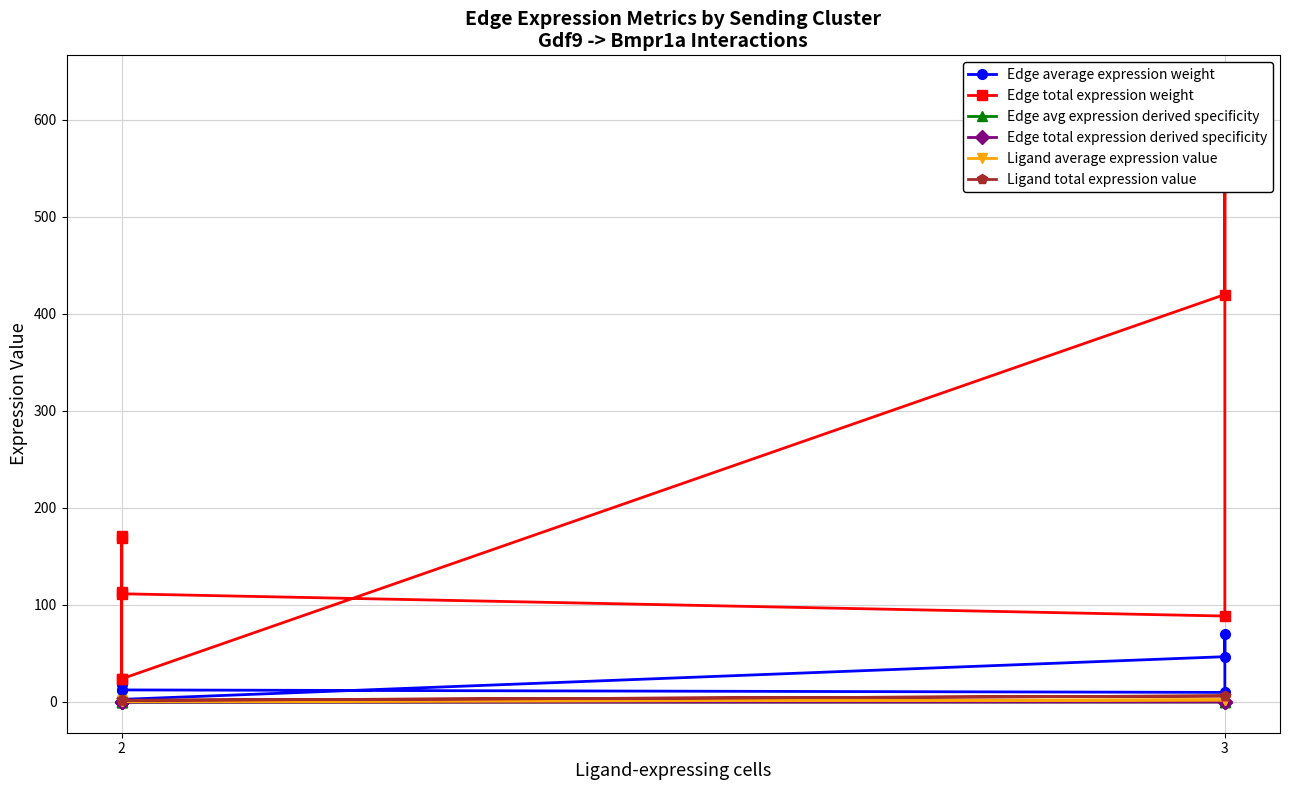

The Edge avg expression derived specificity series shows 0.1 at 2. True or false?

True